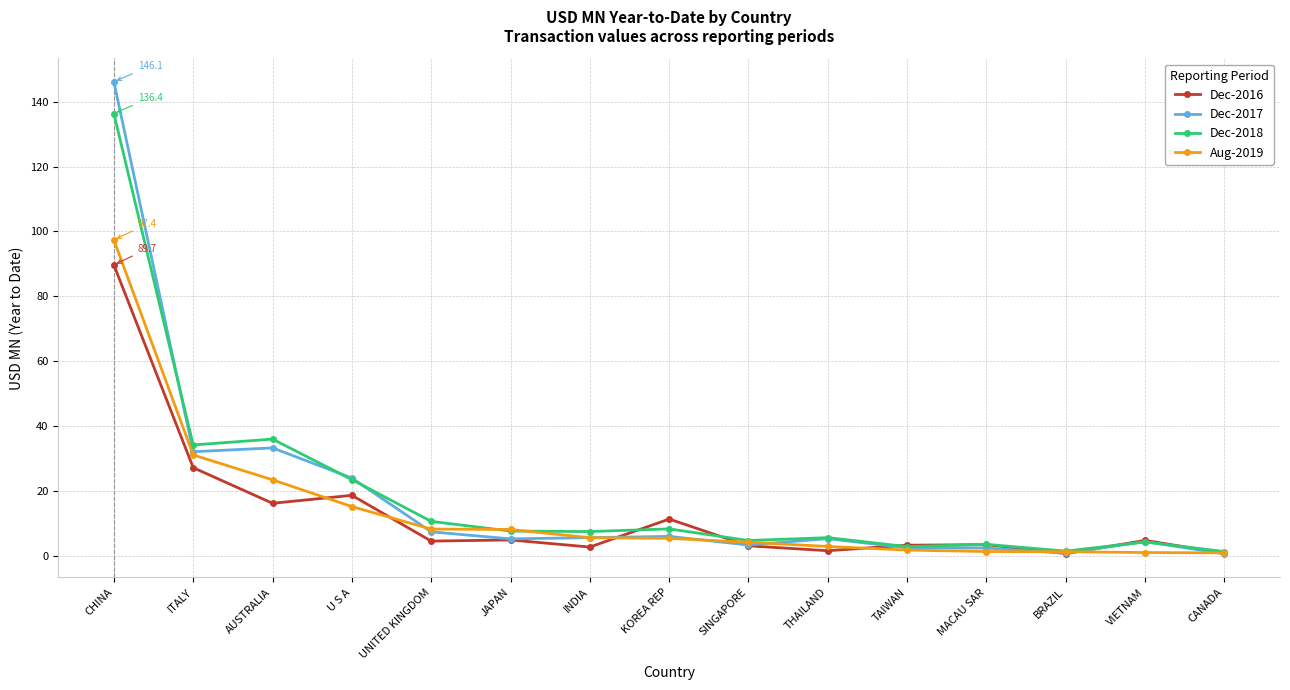

Which series has the widest spread of values?

Dec-2017